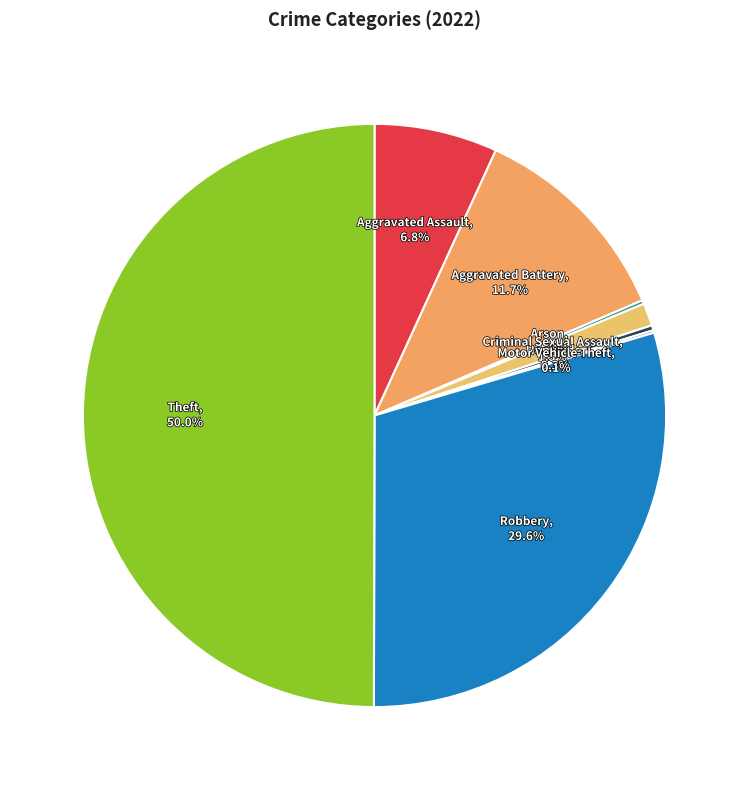

To the nearest percent, what is the difference between the largest and smallest slice percentages?

50%